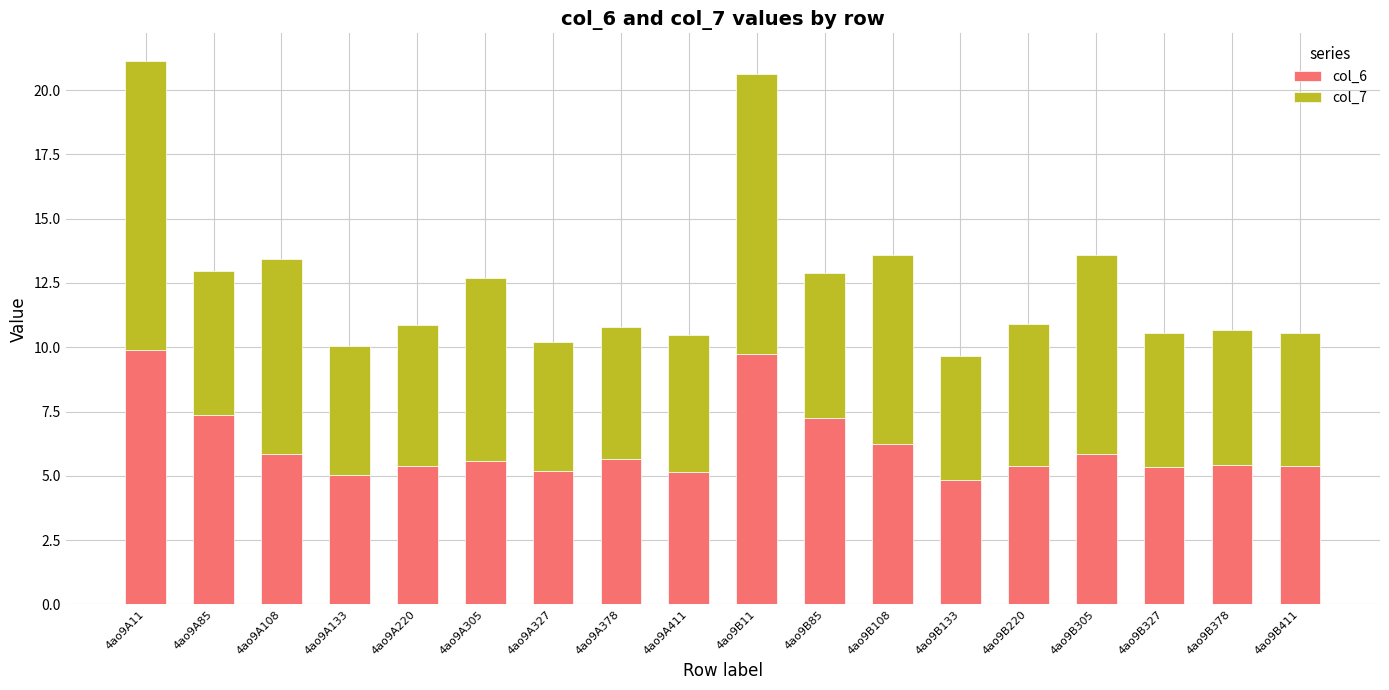

What is the minimum value for col_6?

4.8